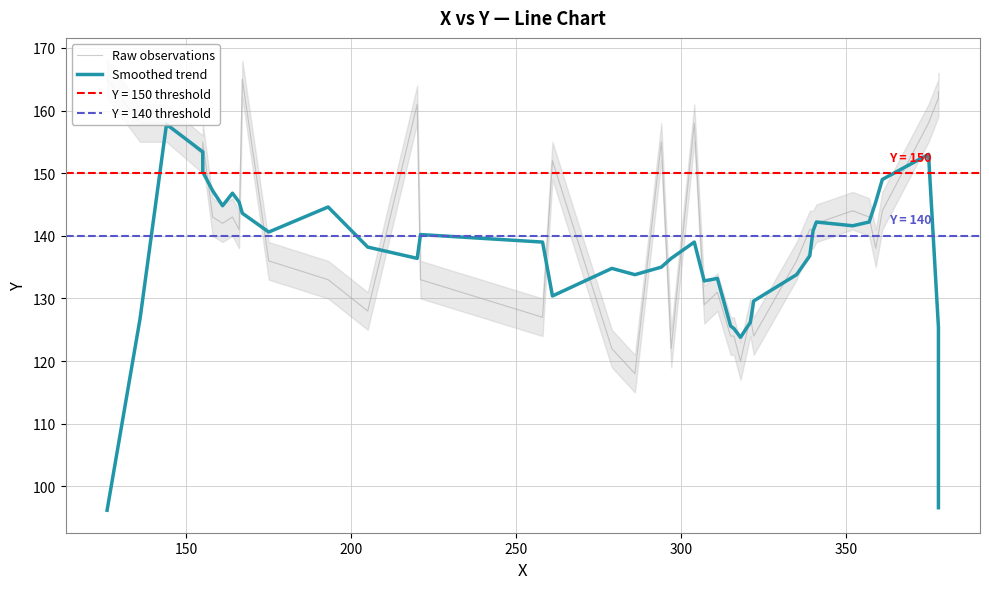

True or false: Raw observations and Smoothed trend cross at least once.

True